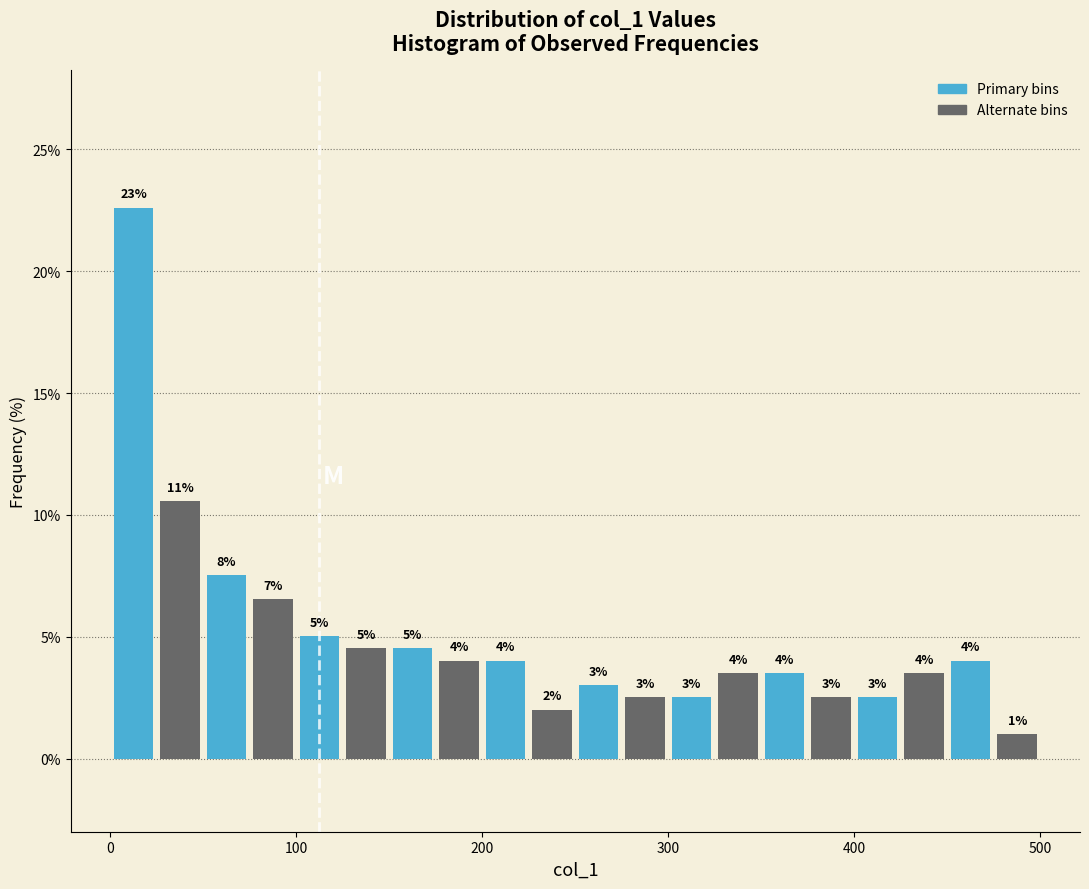

Read against the x-axis, roughly where is the centre of the tallest bar?

10